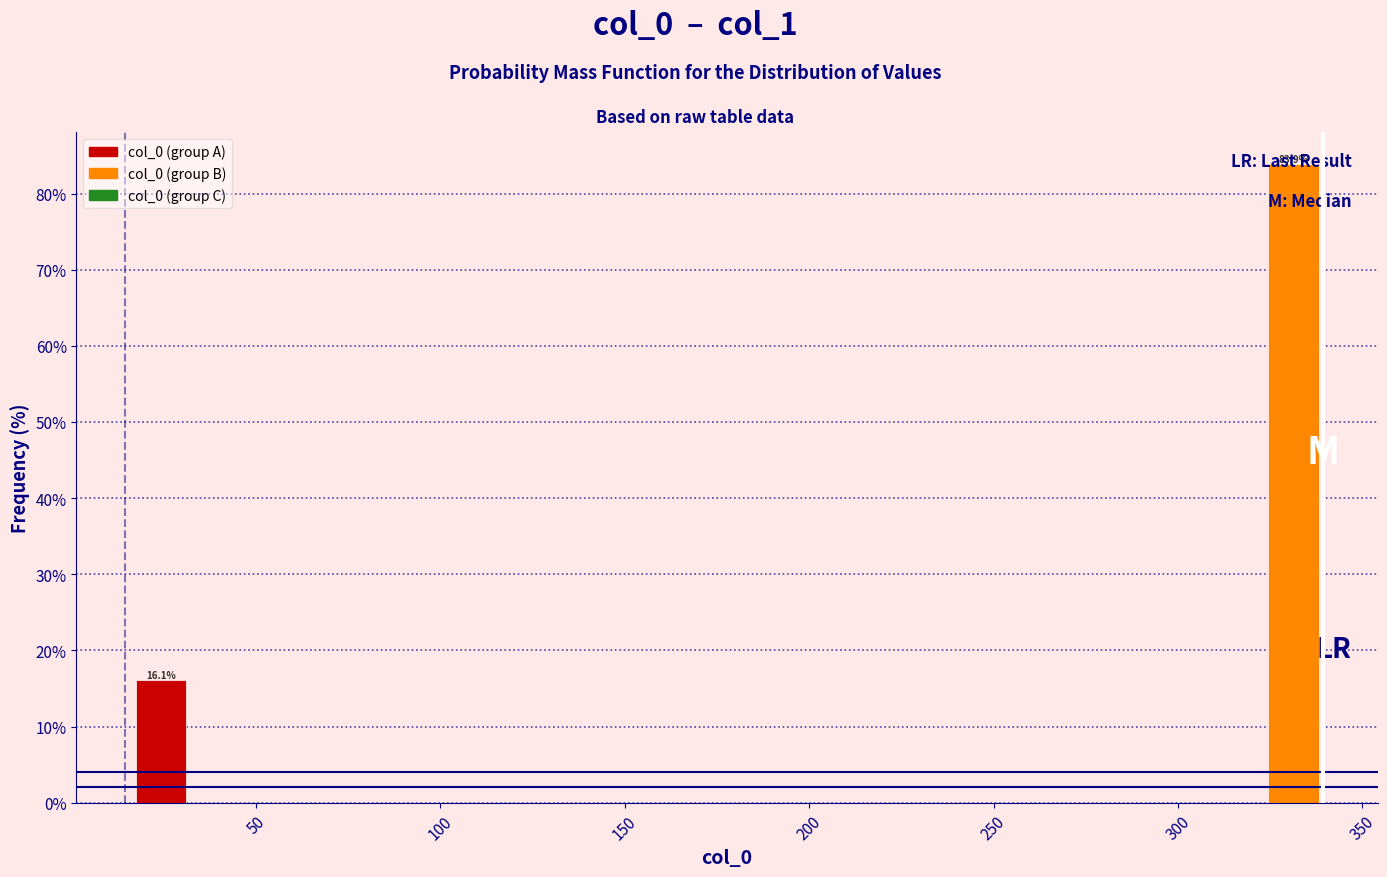

Around what value on the x-axis is the tallest bar? Give the approximate position of its centre, as read against the axis.

330